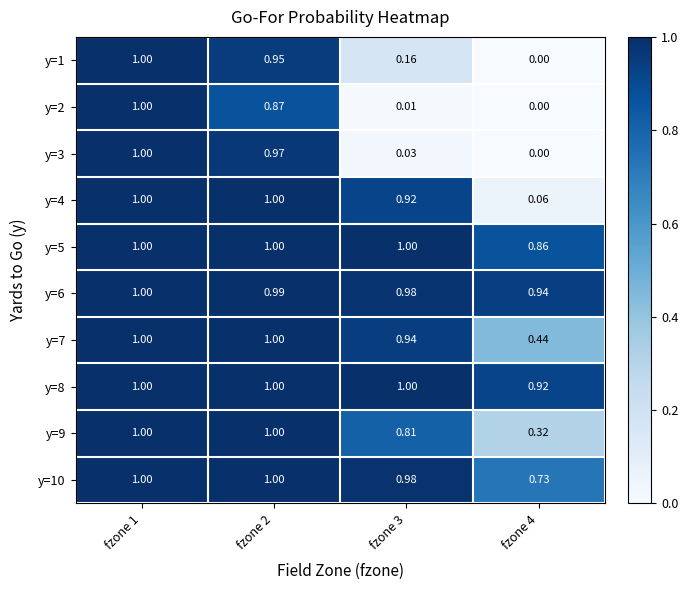

How many data points does each series have?

4